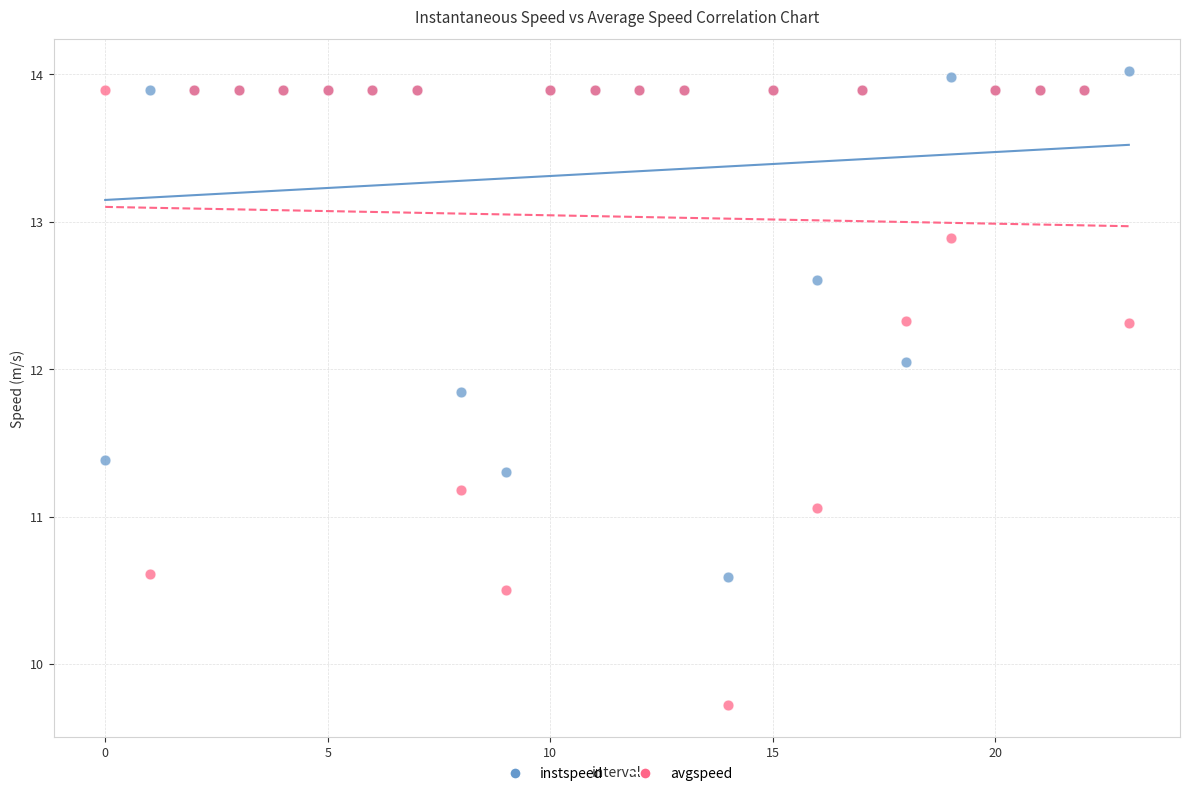

Which series has the largest Y range (max minus min)?

avgspeed